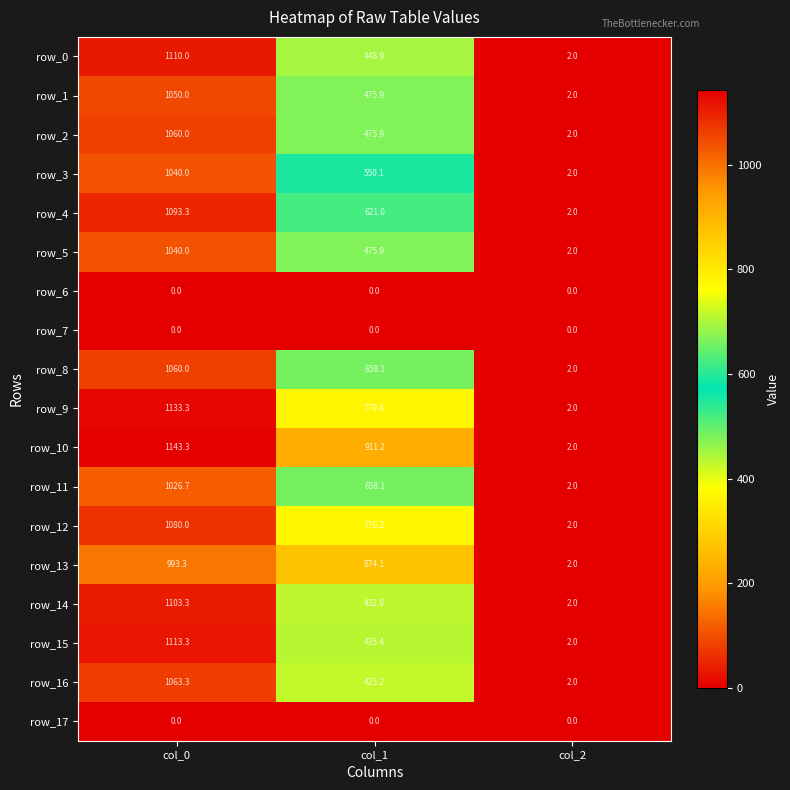

Which series has the largest total across all categories?

row_10